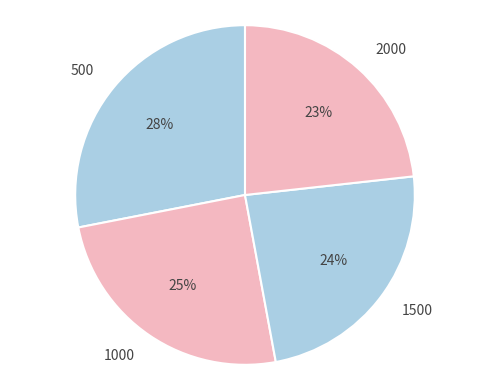

To the nearest percent, what is the difference between the 2000 and 1500 slice percentages?

1%